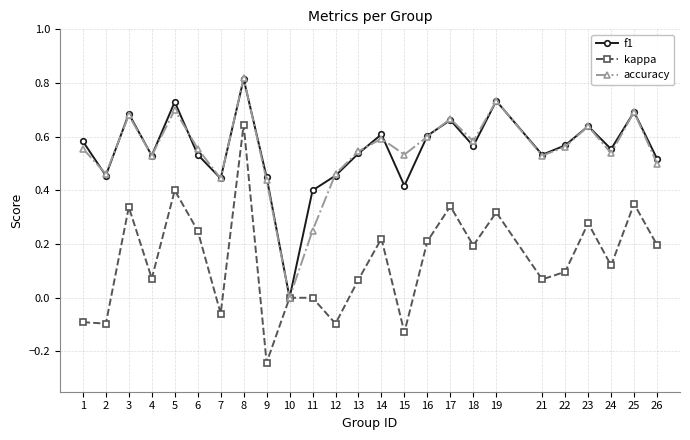

Which category has the highest value across all series?

8